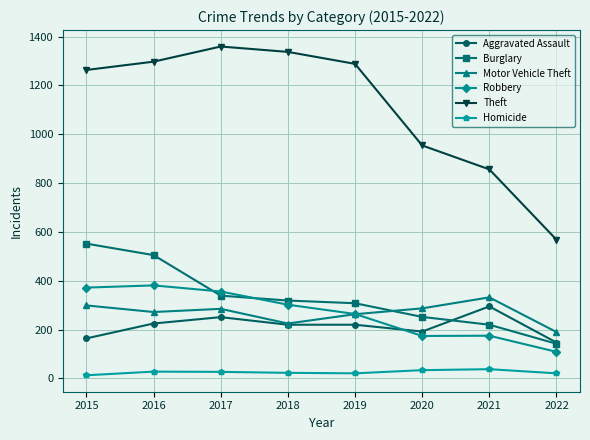

Is it true that Robbery equals 497 at 2017?

False